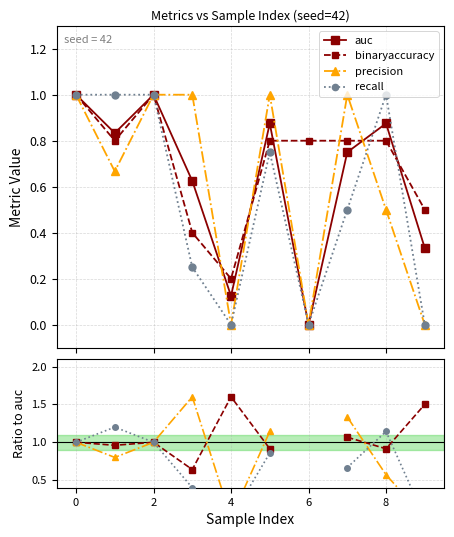

Is the value of precision at 7 greater than the value of recall at 8?

Yes